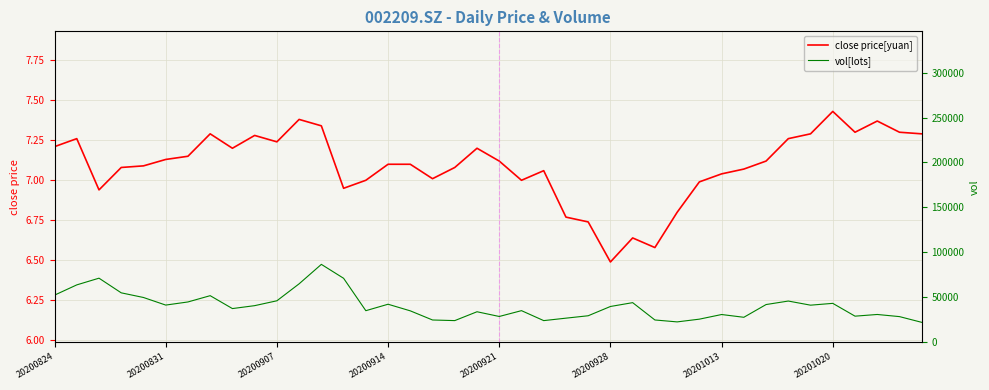

How many lines are shown in the chart?

2